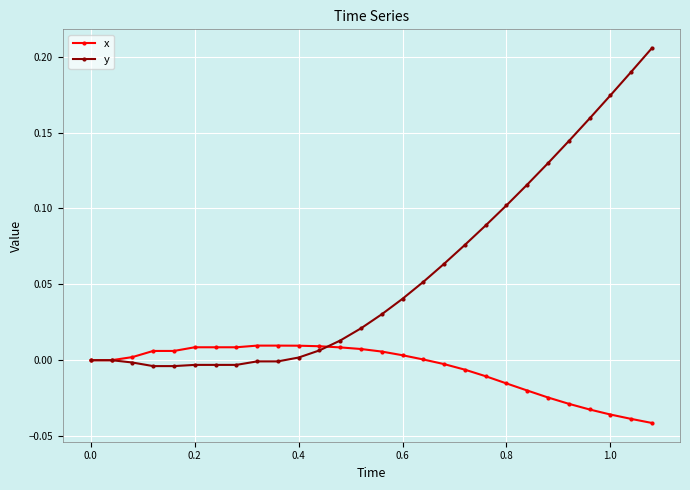

Which series has the widest spread of values?

y